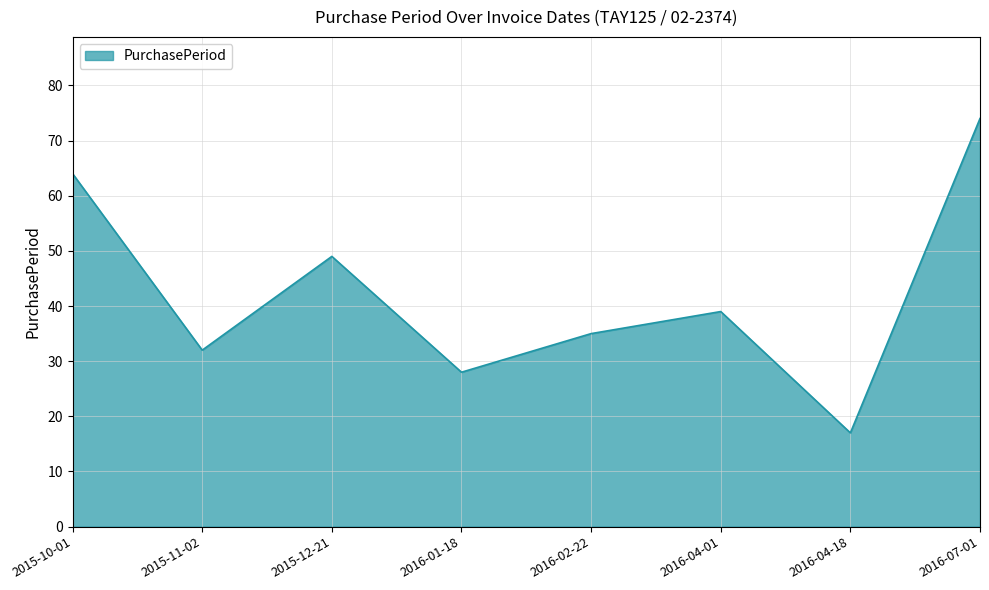

What is the difference between the second highest and second lowest values?

36